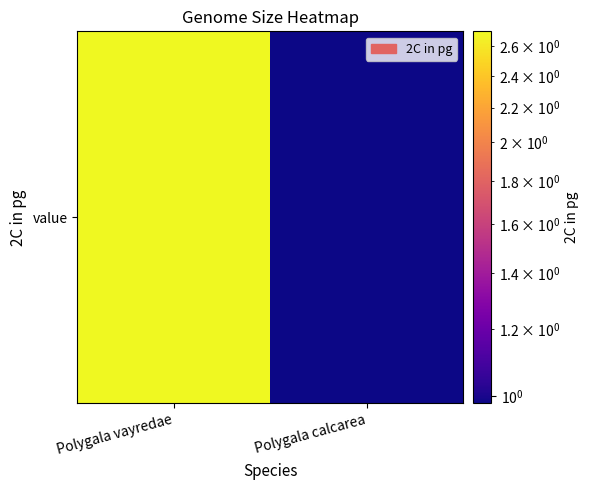

What is the greatest value displayed?

2.7